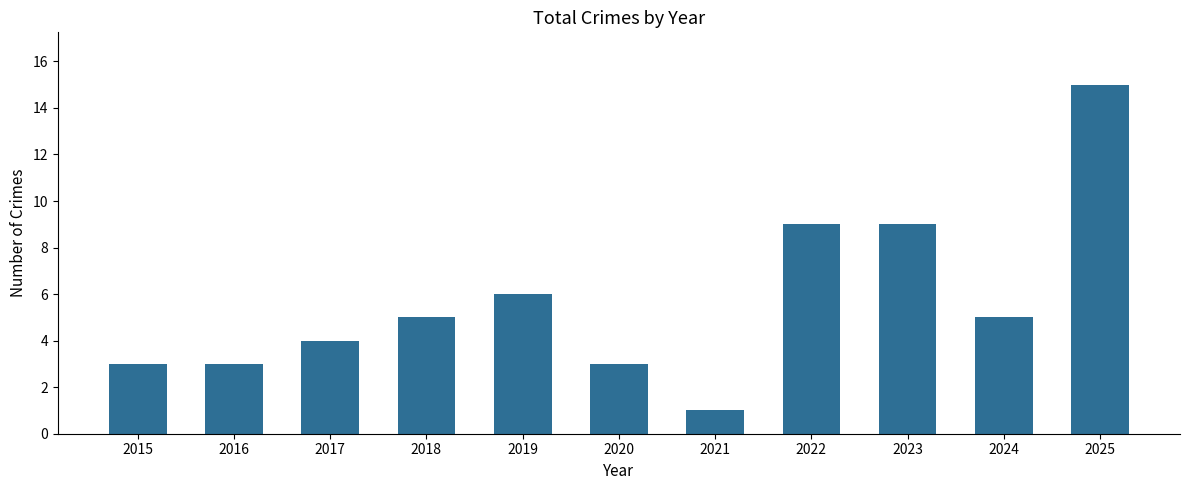

Is it true that the value at 2019 is 6?

True